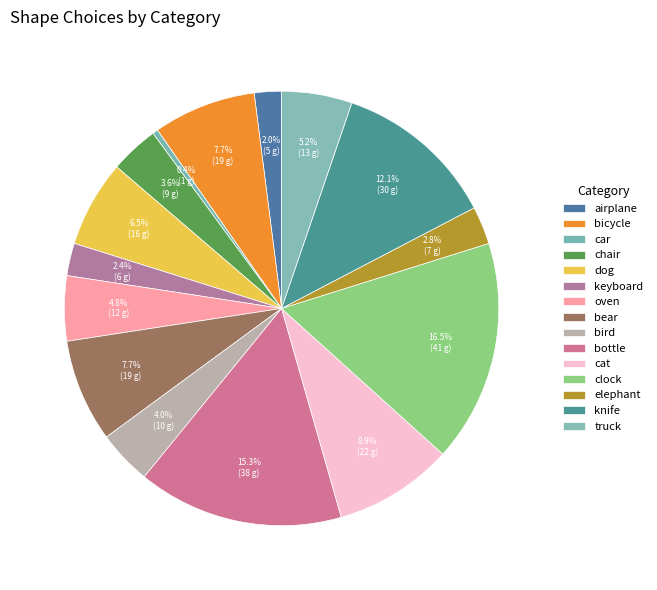

Which slice is the largest?

clock